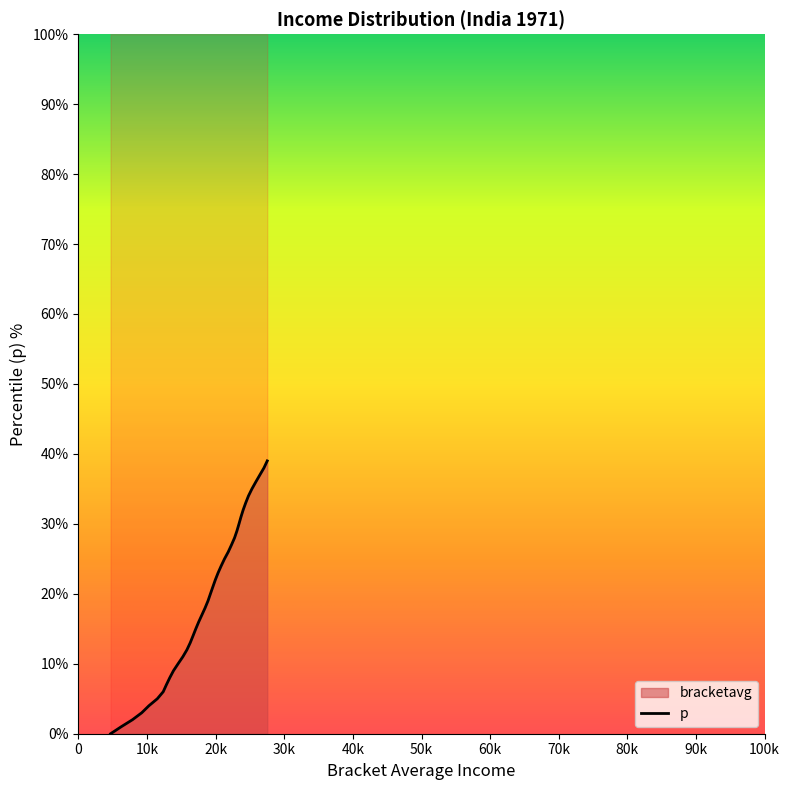

How many data points does each series have?

40